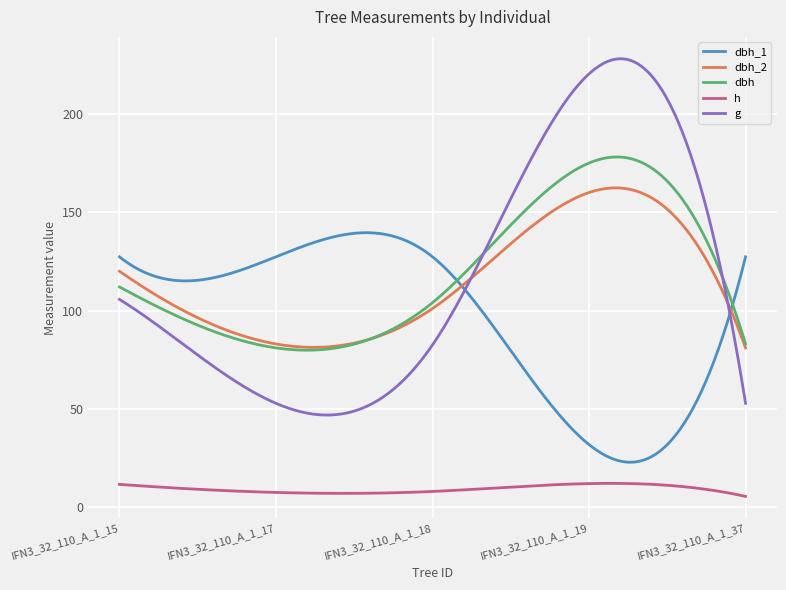

True or false: dbh and h cross at least once.

False